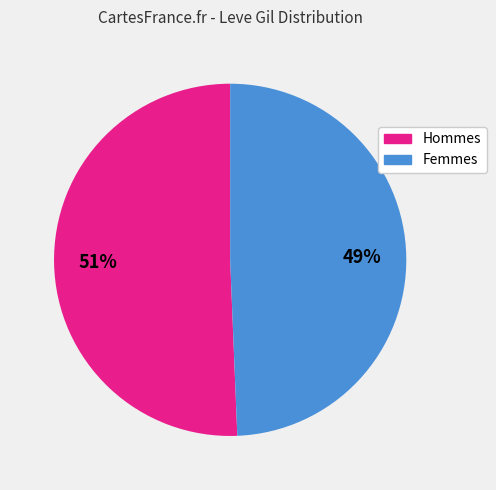

Does any single category account for the majority?

Yes